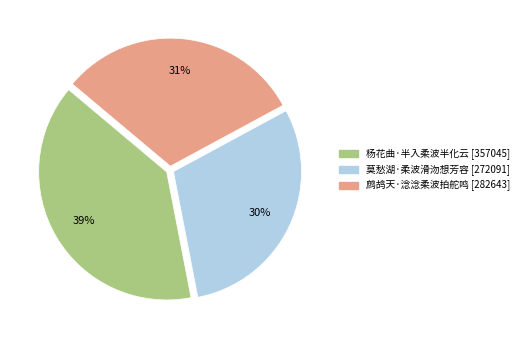

Does 莫愁湖·柔波滑沕想芳容 account for over 50% of the chart?

No